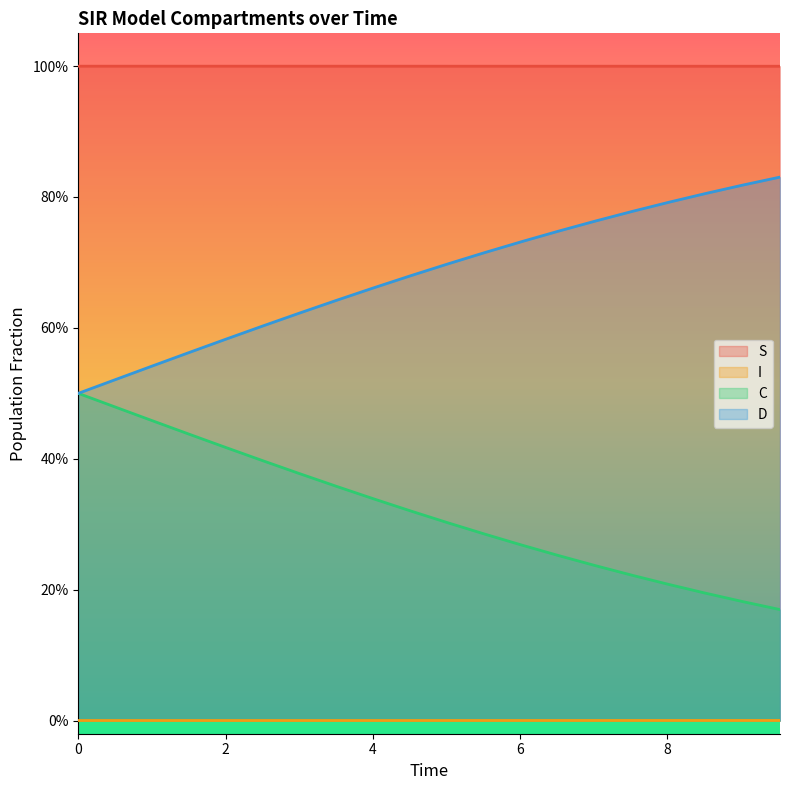

True or false: S and I cross at least once.

False